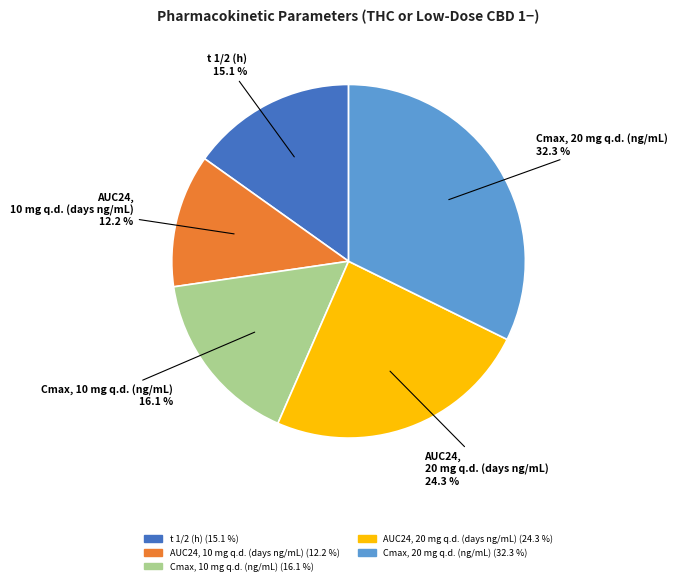

Rank the categories by value from highest to lowest.

Cmax, 20 mg q.d. (ng/mL), AUC24, 20 mg q.d. (days ng/mL), Cmax, 10 mg q.d. (ng/mL), t 1/2 (h), AUC24, 10 mg q.d. (days ng/mL)